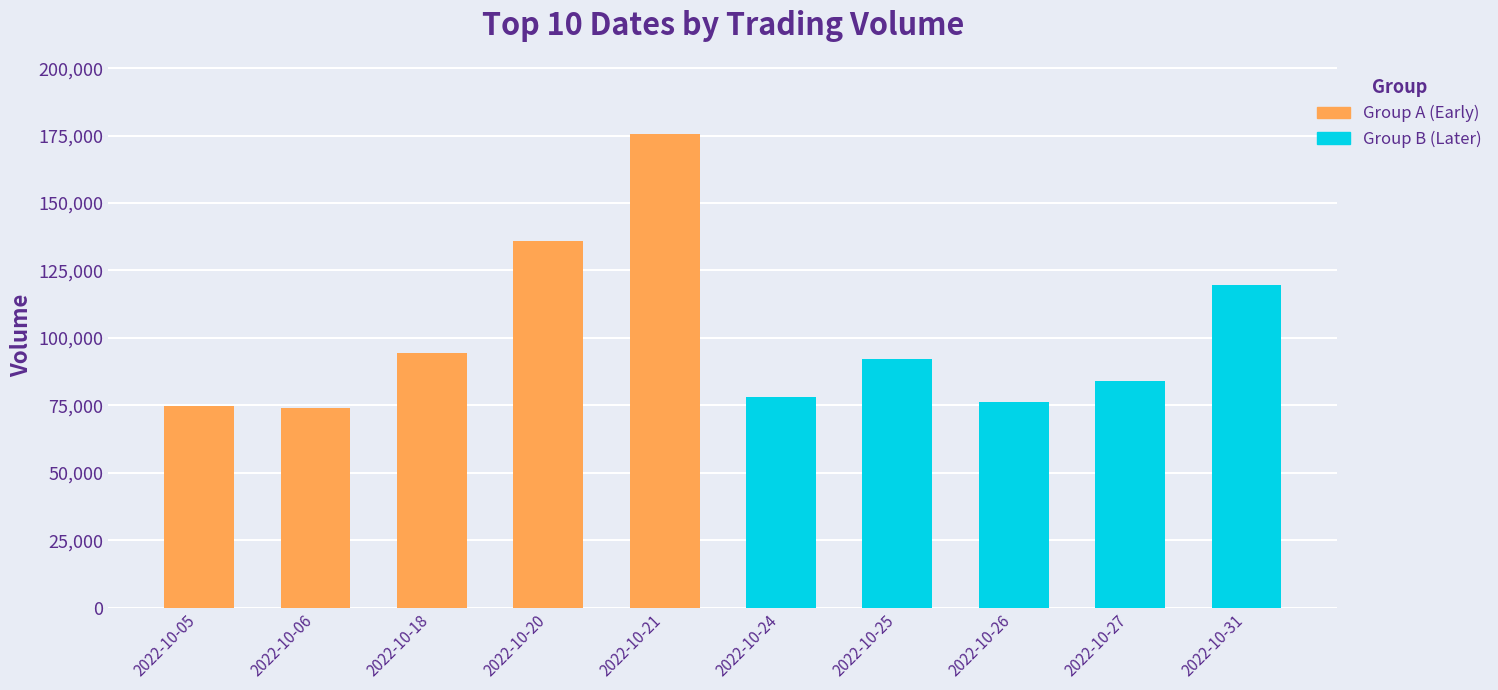

List the series in order of their peak value, highest first.

Group A (Early), Group B (Later)